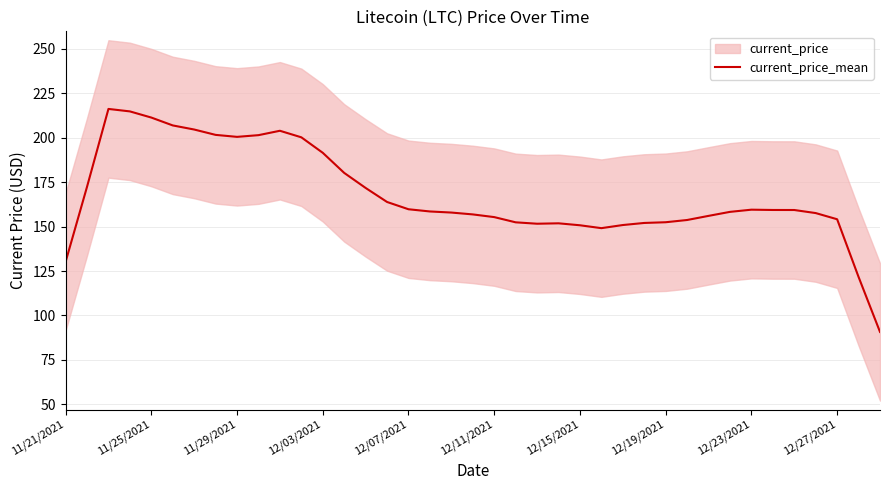

What is the maximum value for current_price_mean?

216.1